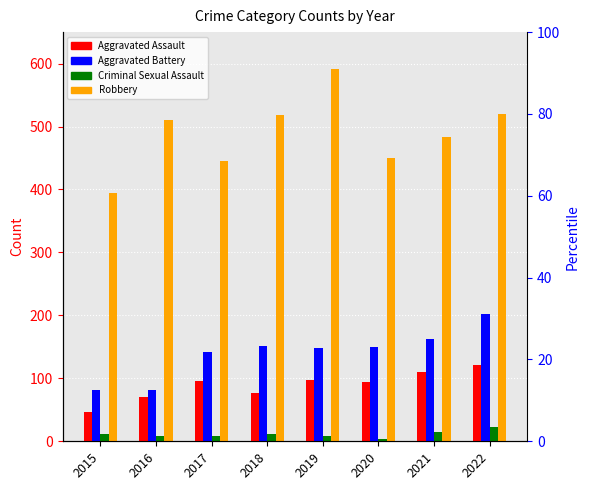

Is the value of Robbery at 2022 greater than the value of Aggravated Assault at 2016?

Yes